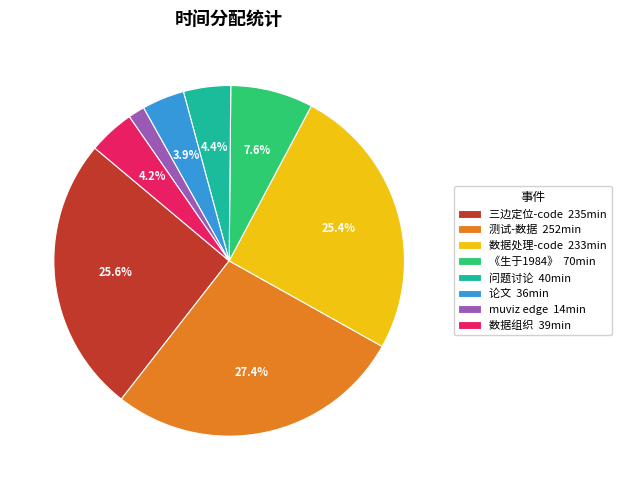

What is the total percentage of 问题讨论 and 测试-数据?

31.8%